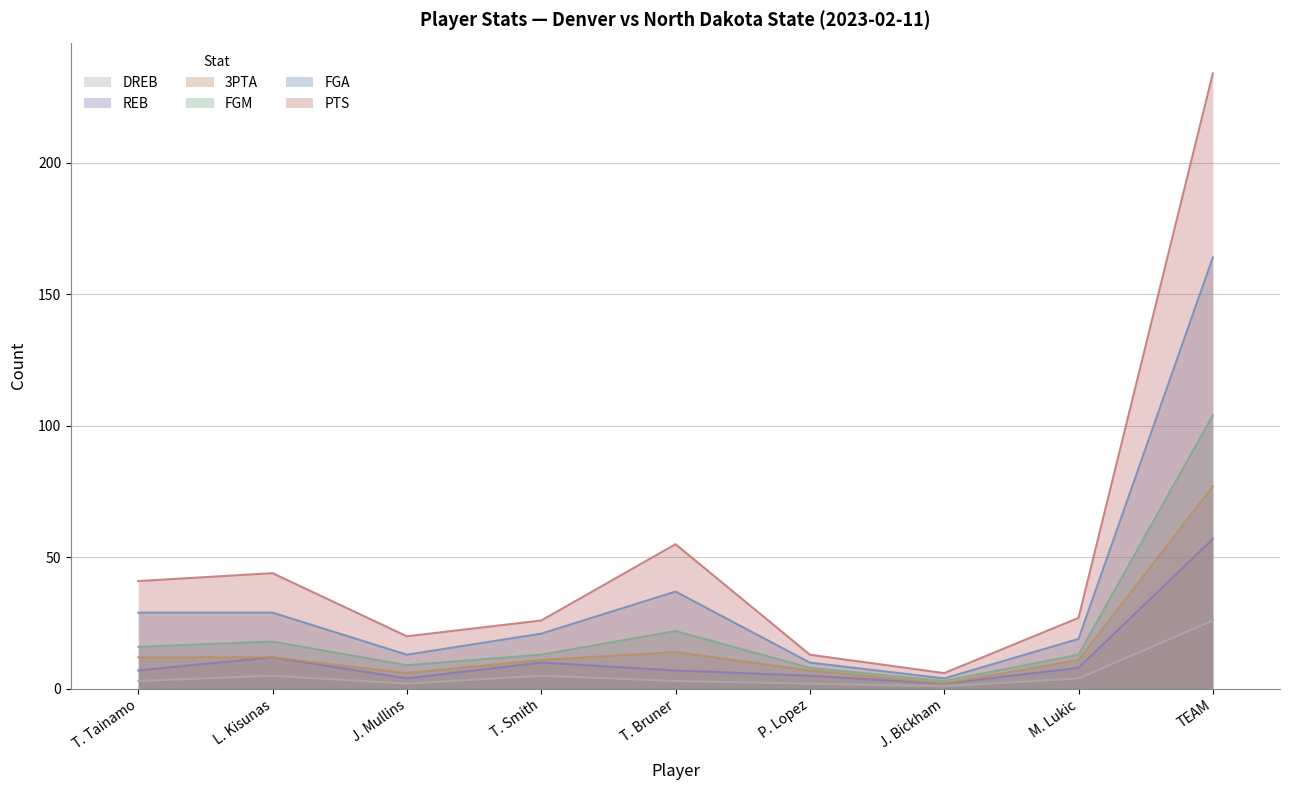

Is it true that PTS equals 44 at L. Kisunas?

True